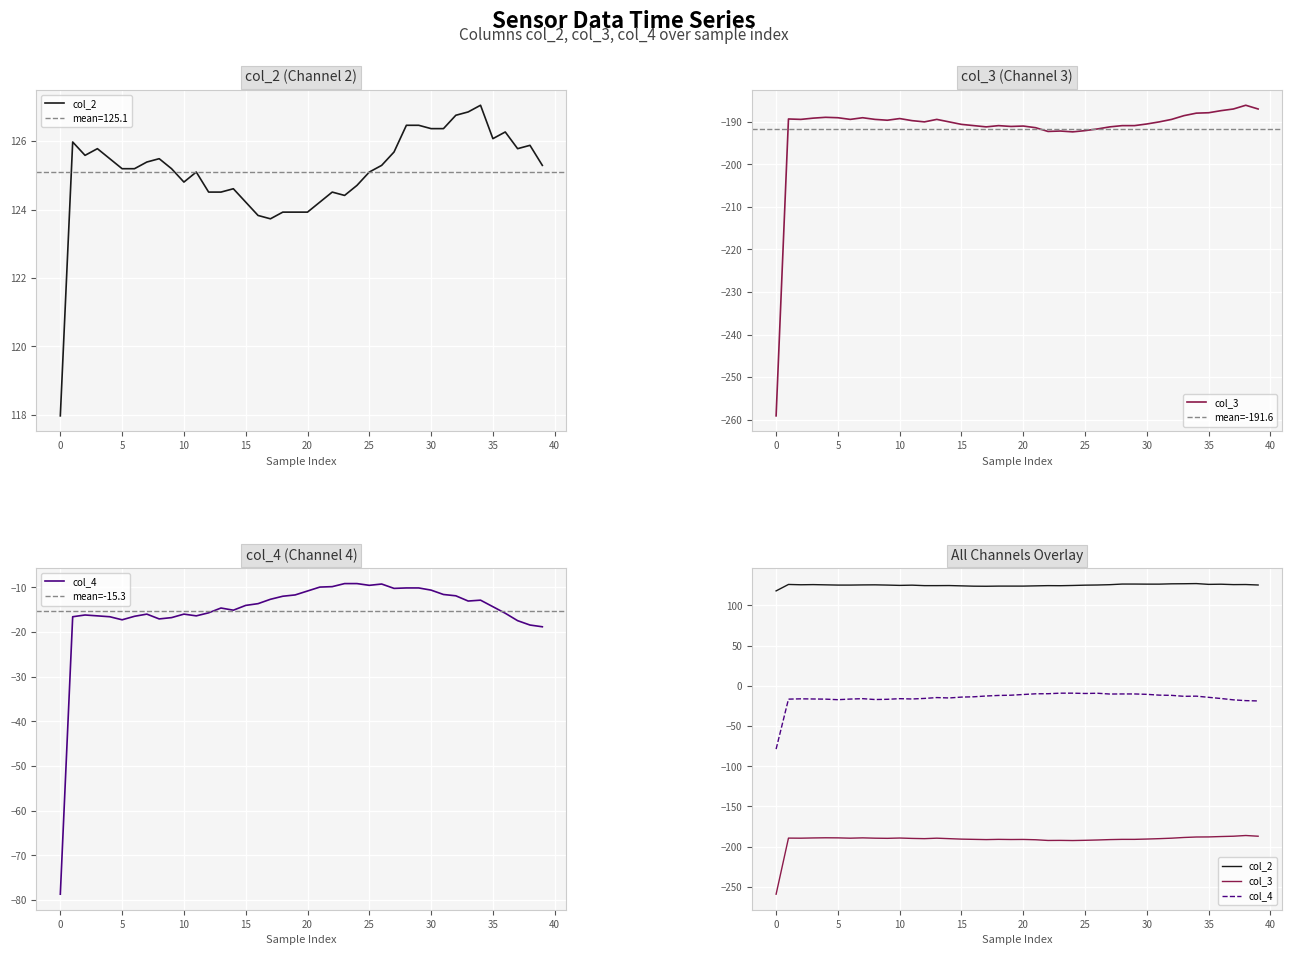

What is the total value across all series at 27?

-75.8